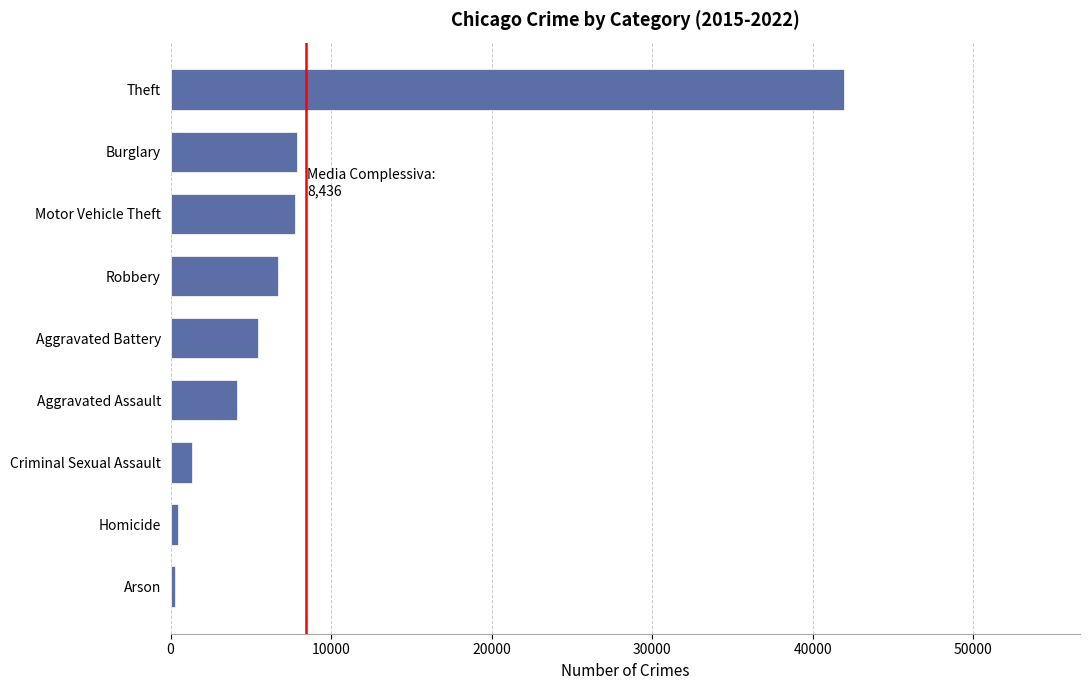

Where is the data nearest to the value 21131?

Burglary